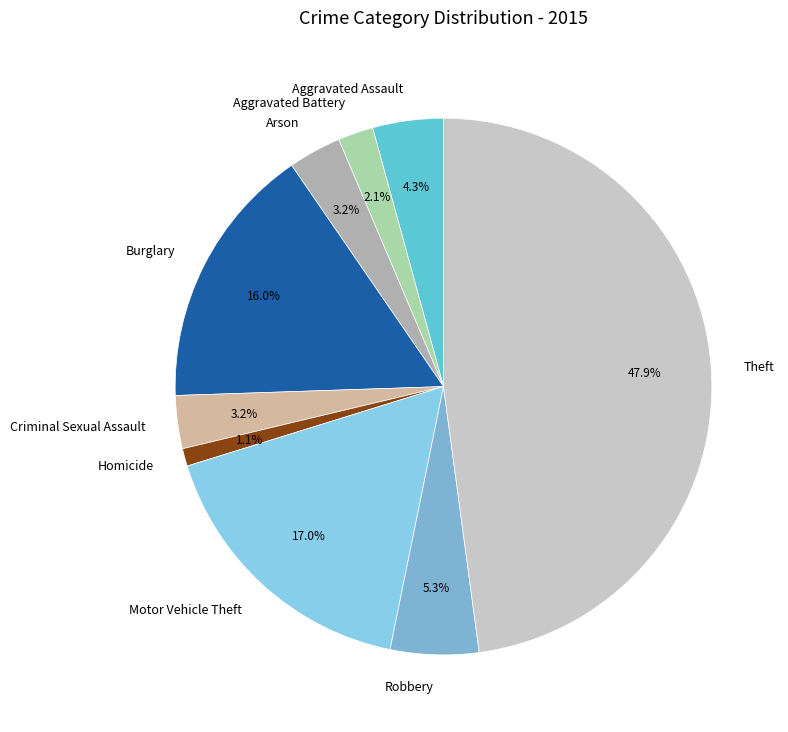

To the nearest percent, what percentage of the pie is Burglary?

16%